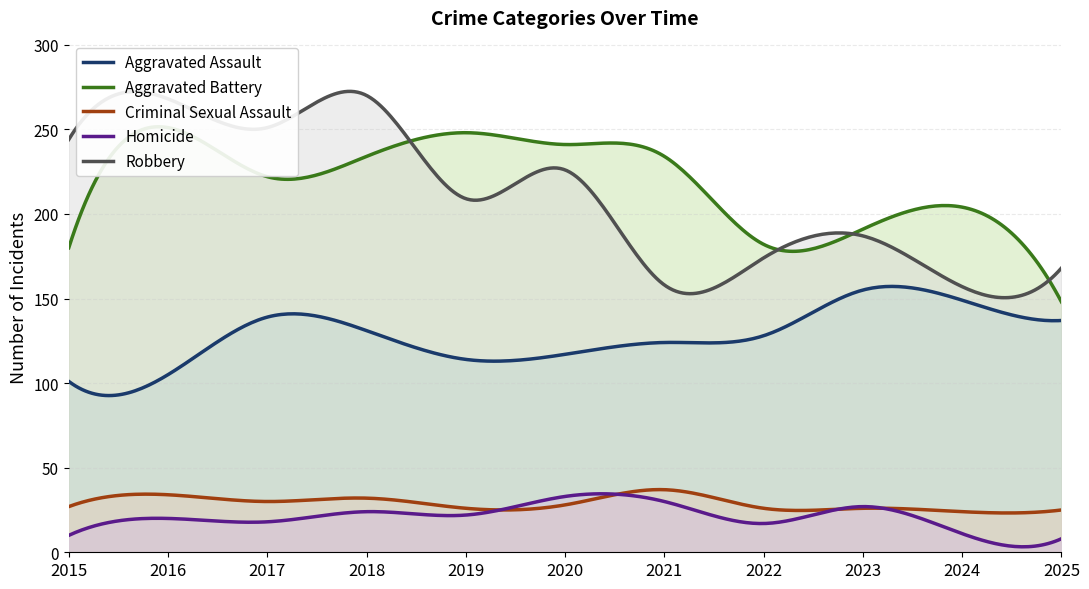

Is the value of Homicide at 2024 greater than the value of Robbery at 2022?

No